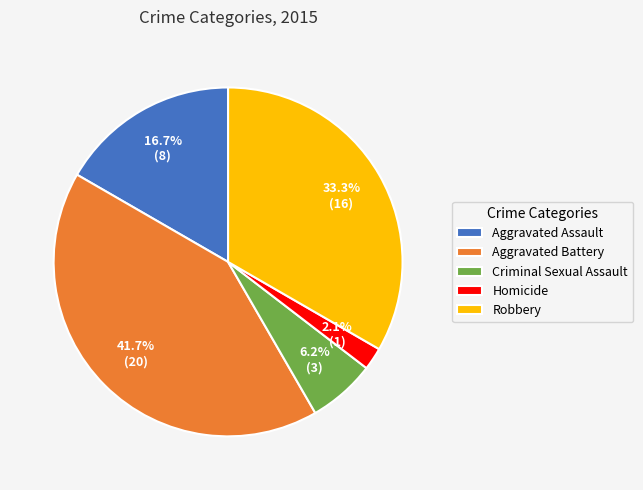

How much of the chart is everything except Homicide?

97.9%